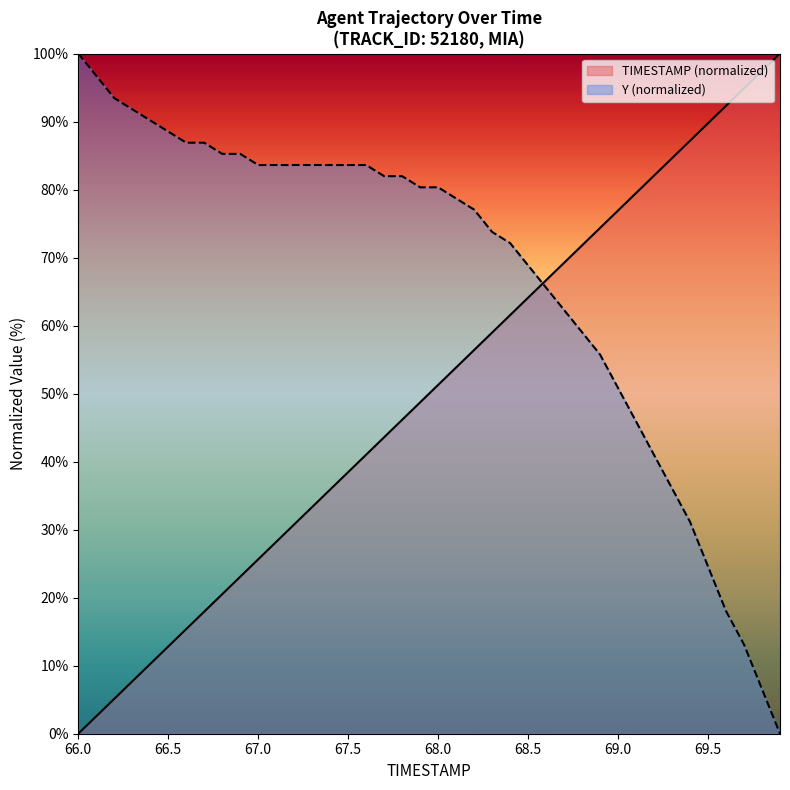

How many categories are shown in the chart?

40